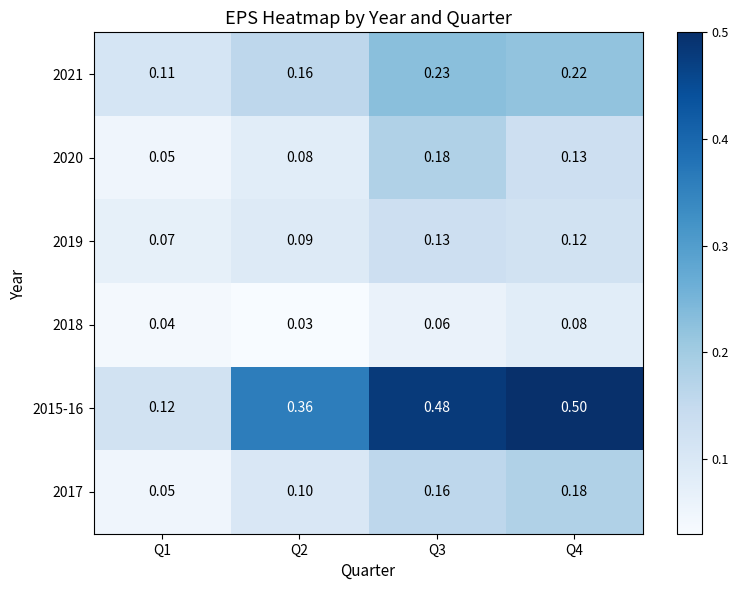

Is the value of 2019 at Q2 greater than the value of 2021 at Q2?

No